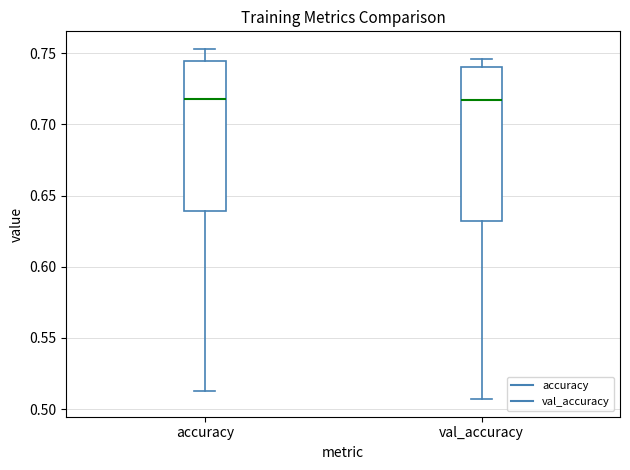

Reading left to right, read every box against the y-axis: the position of its median line, the range the box covers, and the ends of its whiskers. The values are not printed on the chart, so give them approximately, as read against the axis.

accuracy: median 0.715, box 0.640 to 0.745, whiskers 0.515 to 0.755
val_accuracy: median 0.715, box 0.630 to 0.740, whiskers 0.505 to 0.745